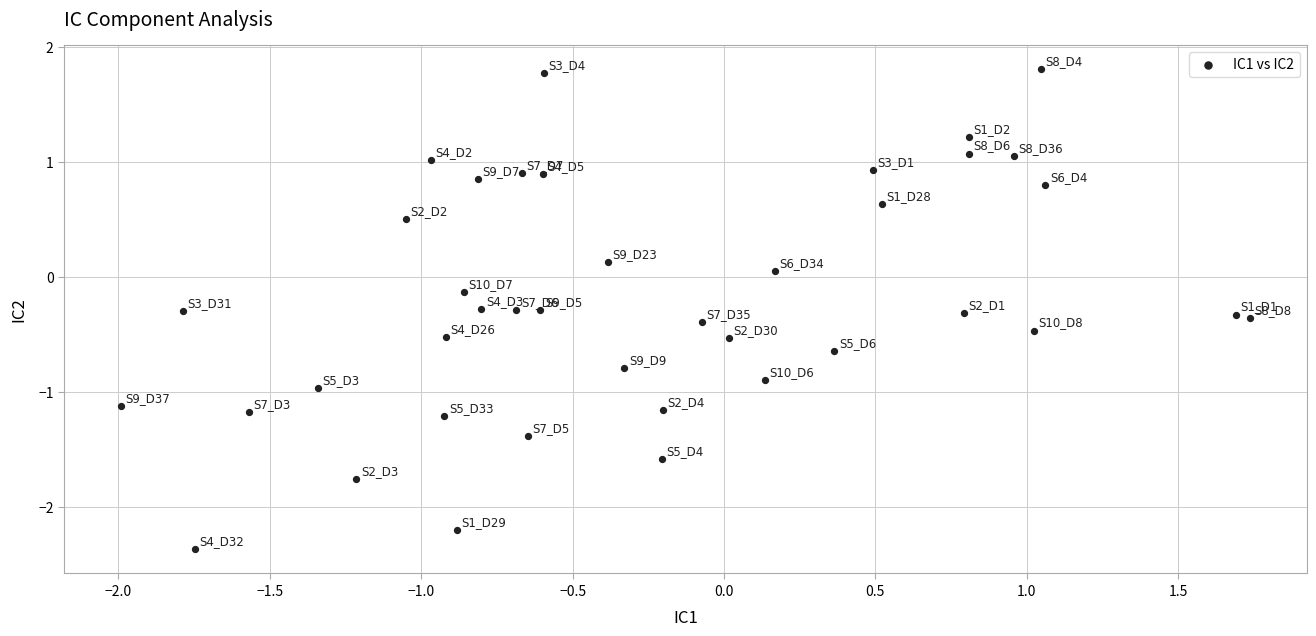

What is the range of Y values (max minus min)?

4.2